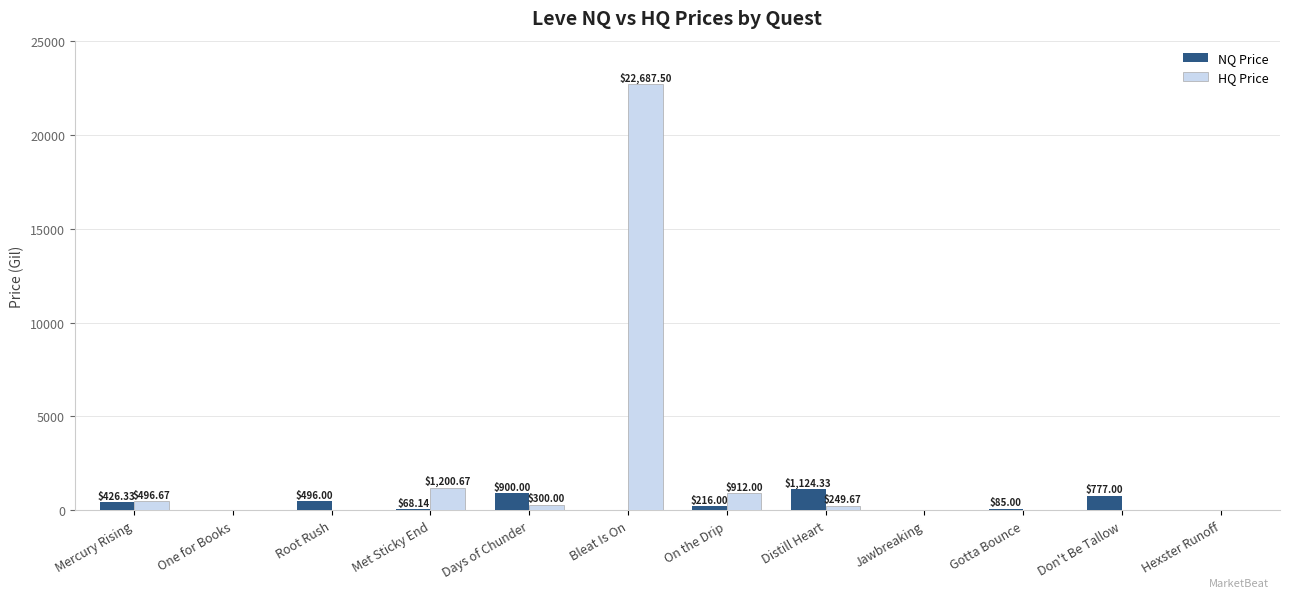

Reading right to left, transcribe all the data shown in this chart.

NQ Price: 0.0	777.0	85.0	0.0	1124.3	216.0	0.0	900.0	68.1	496.0	0.0	426.3
HQ Price: 0.0	0.0	0.0	0.0	249.7	912.0	22687.5	300.0	1200.7	0.0	0.0	496.7